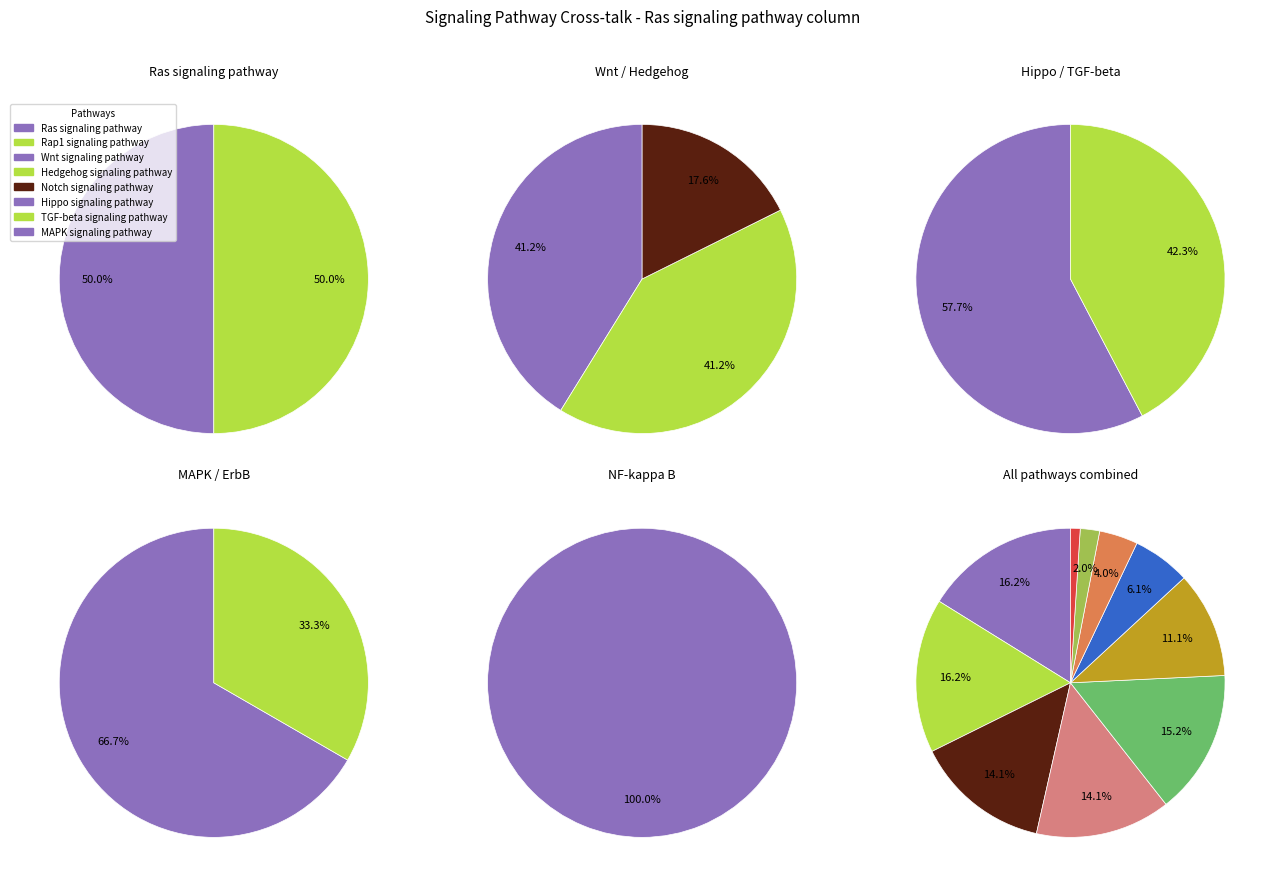

The MAPK signaling pathway slice represents 13% of the pie. True or false?

False